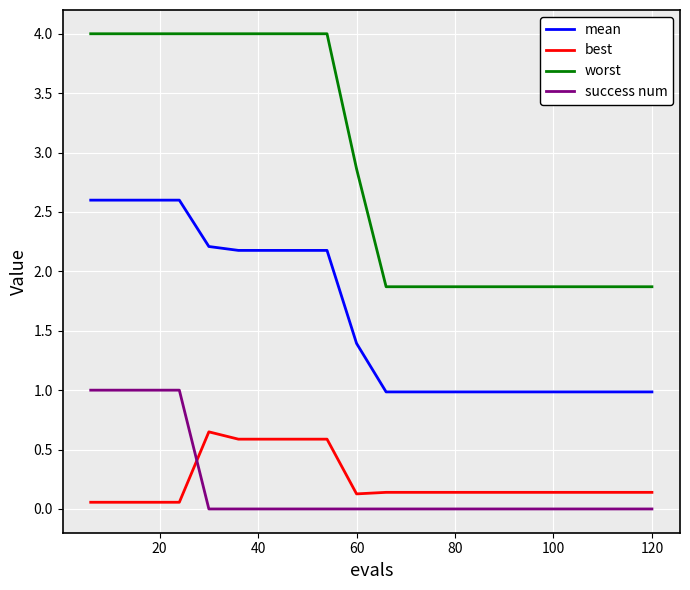

Which series has the widest spread of values?

worst